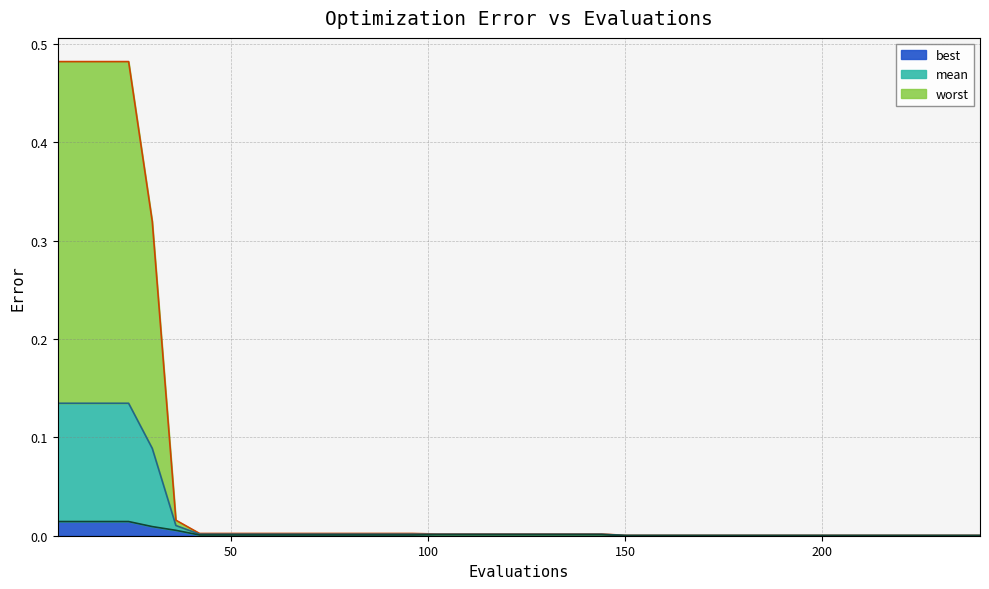

What are all the series names shown in the legend?

best, mean, worst